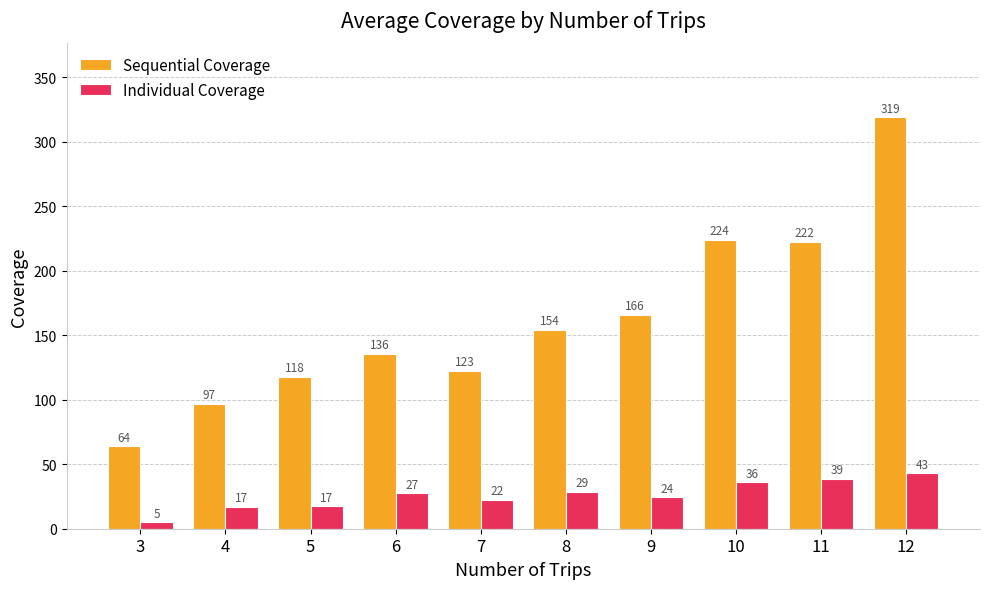

What is the maximum value for Sequential Coverage?

319.0